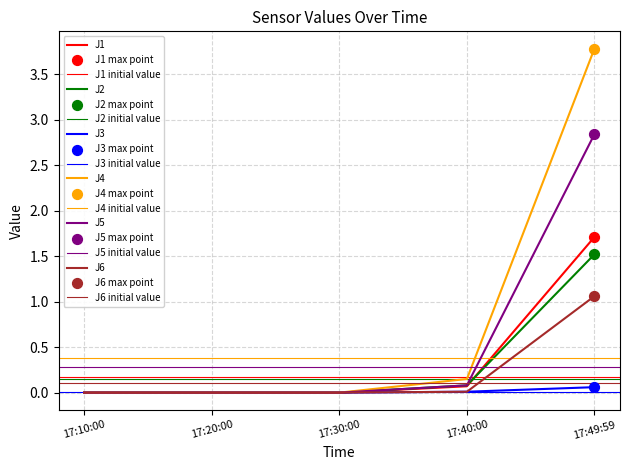

Which series has the largest Y range (max minus min)?

J4